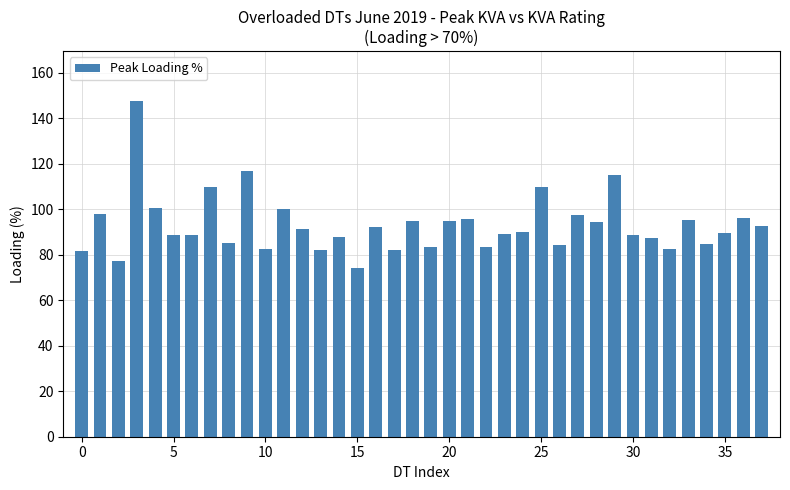

What is the maximum value shown in the chart?

147.4